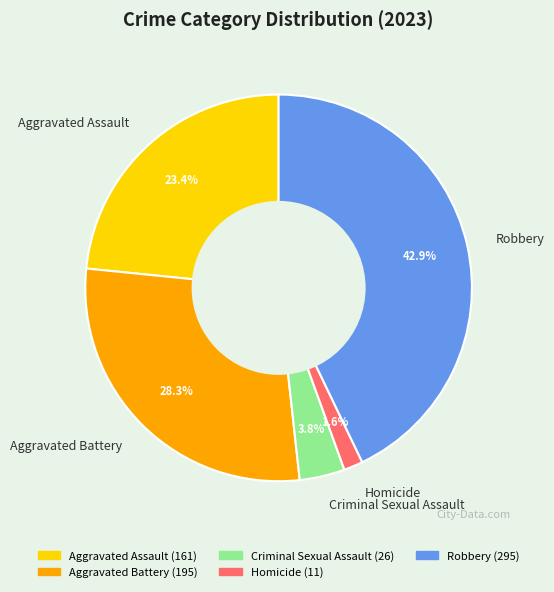

To the nearest percent, what is the combined percentage of Aggravated Battery and Robbery?

71%